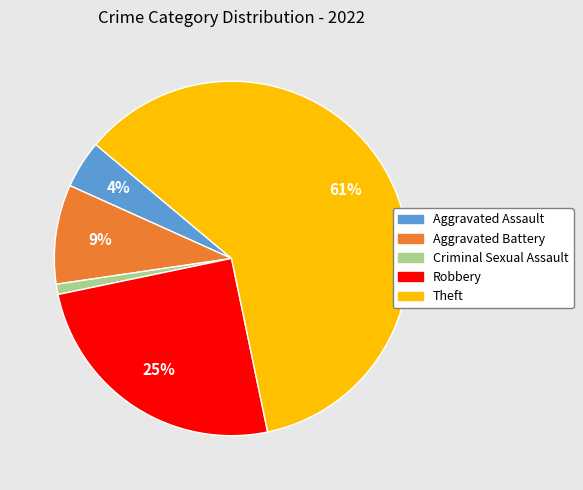

Is the sum of Aggravated Assault and Theft greater than half?

Yes